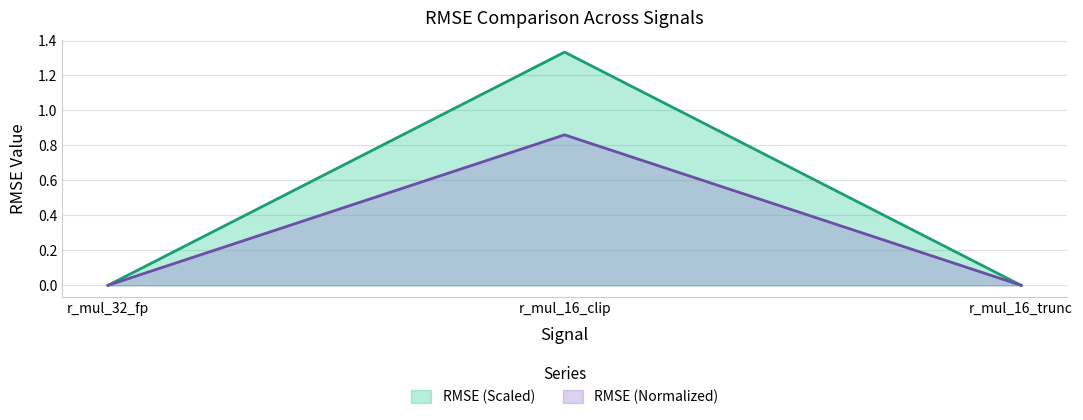

Is the value of RMSE (Normalized) at r_mul_32_fp greater than the value of RMSE (Scaled) at r_mul_32_fp?

No